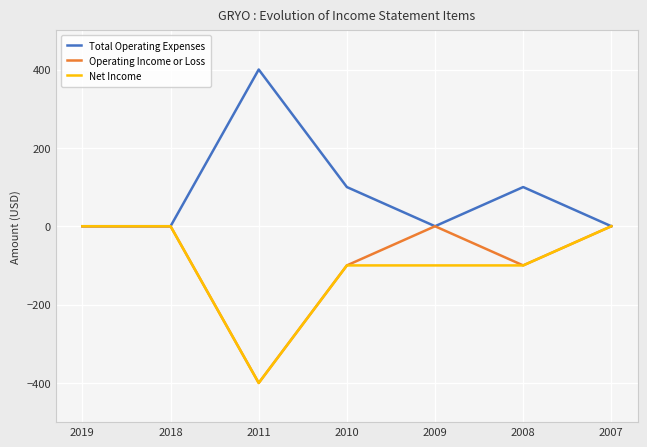

True or false: Operating Income or Loss has a value of -178 at 2008.

False